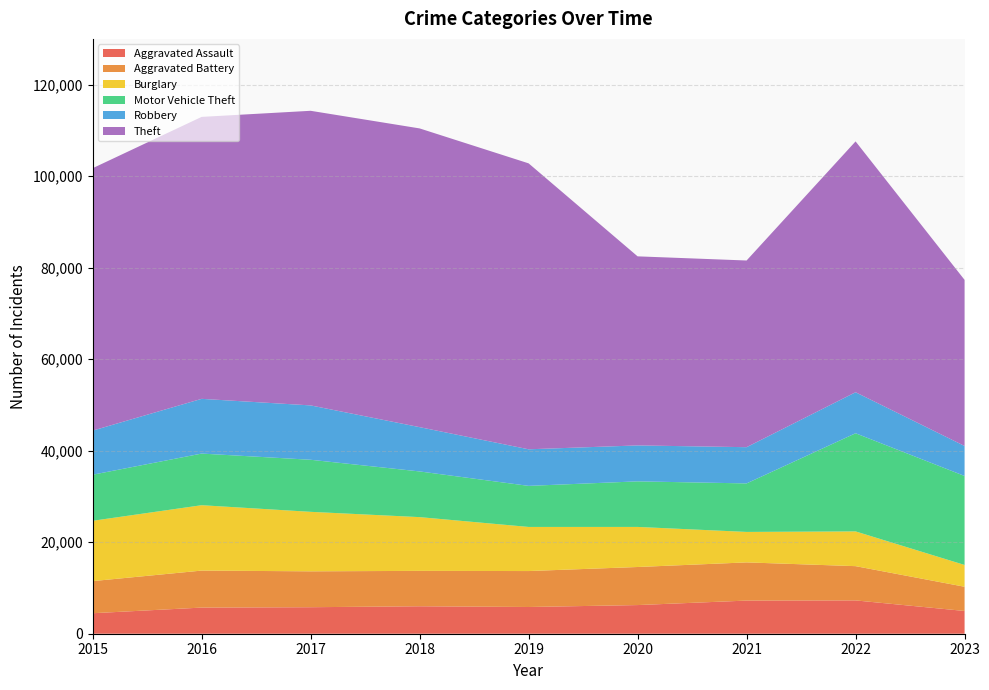

Reading left to right, extract all data points from this chart.

Aggravated Assault: 4480	5712	5793	6001	5841	6262	7242	7280	4973
Aggravated Battery: 7018	8086	7845	7734	7857	8320	8347	7488	5292
Burglary: 13184	14289	13001	11747	9638	8758	6659	7593	4765
Motor Vehicle Theft: 10068	11286	11380	9985	8977	9959	10602	21450	19448
Robbery: 9638	11960	11880	9681	7995	7855	7918	8965	6555
Theft: 57350	61621	64386	65286	62492	41321	40799	54820	36301